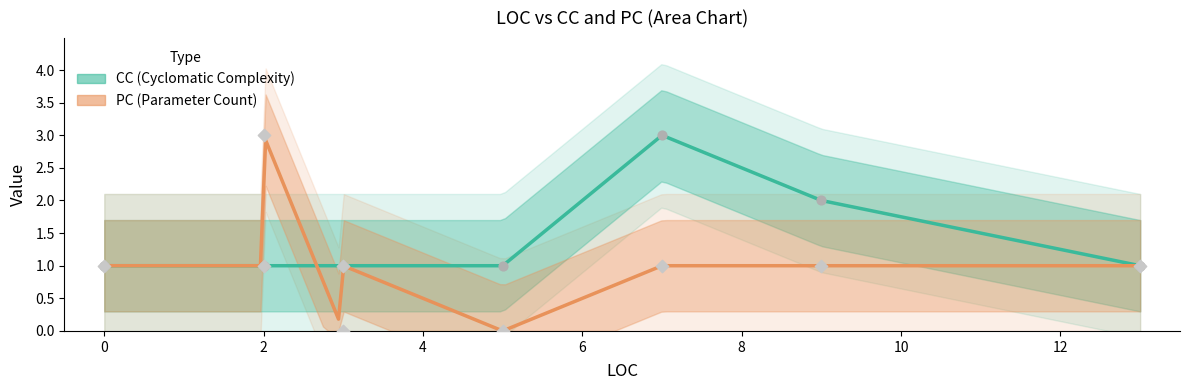

Which series has the largest total across all categories?

CC